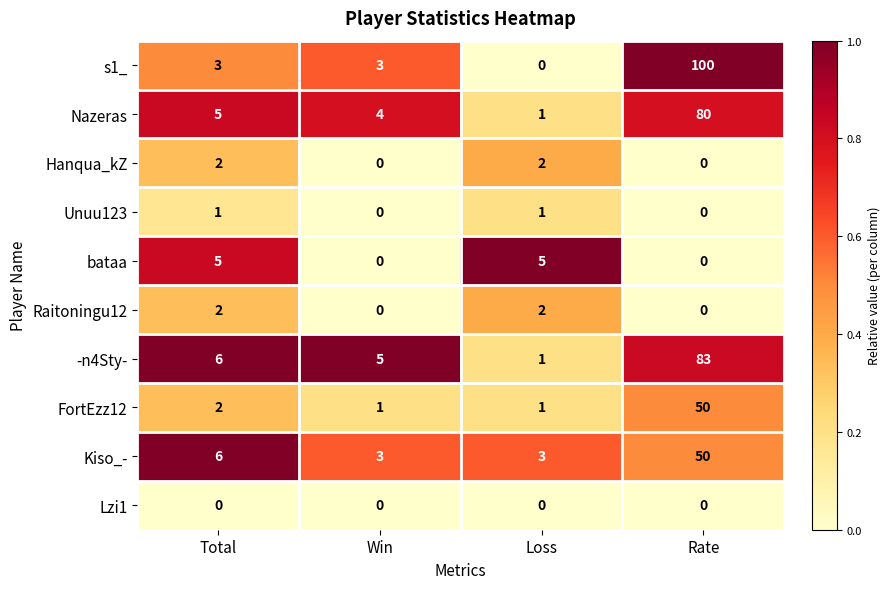

What is the average value of the -n4Sty- series?

24